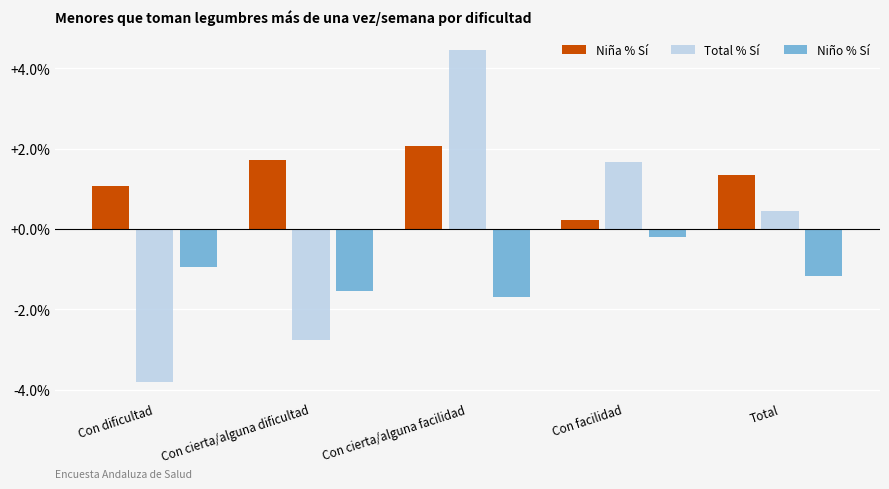

Reading left to right, transcribe all the data shown in this chart.

Niña % Sí: 1.1	1.7	2.1	0.2	1.3
Total % Sí: -3.8	-2.8	4.5	1.7	0.4
Niño % Sí: -0.9	-1.5	-1.7	-0.2	-1.2